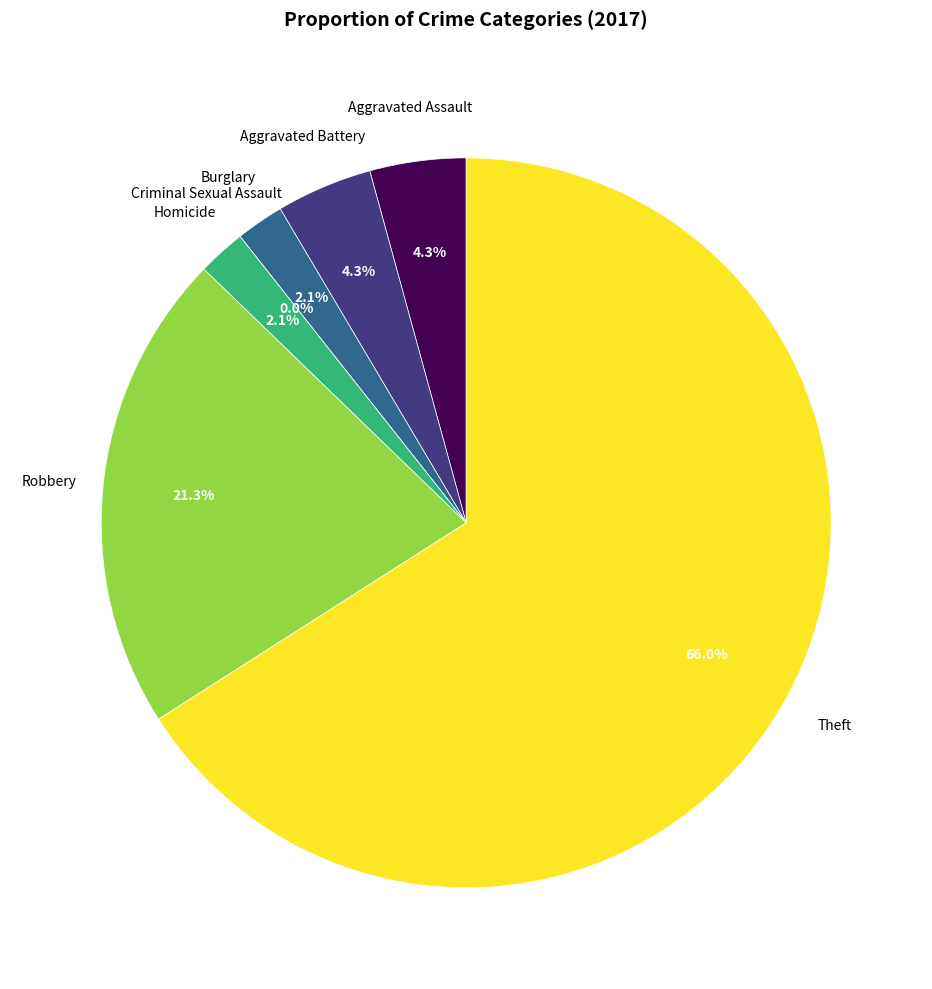

How many slices are in this pie chart?

7